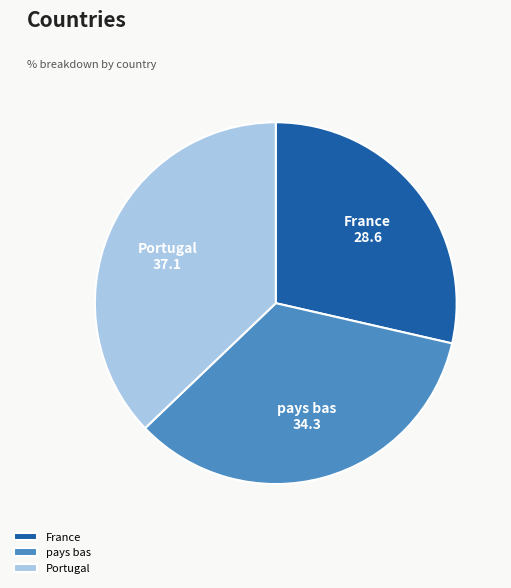

How many slices are in this pie chart?

3